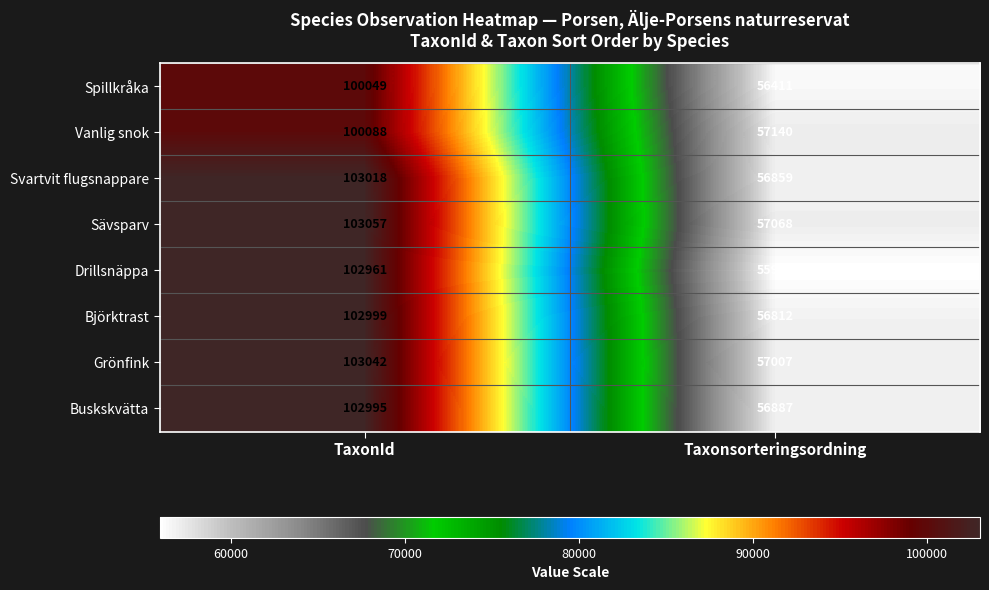

At which label is Sävsparv closest to 80062?

Taxonsorteringsordning